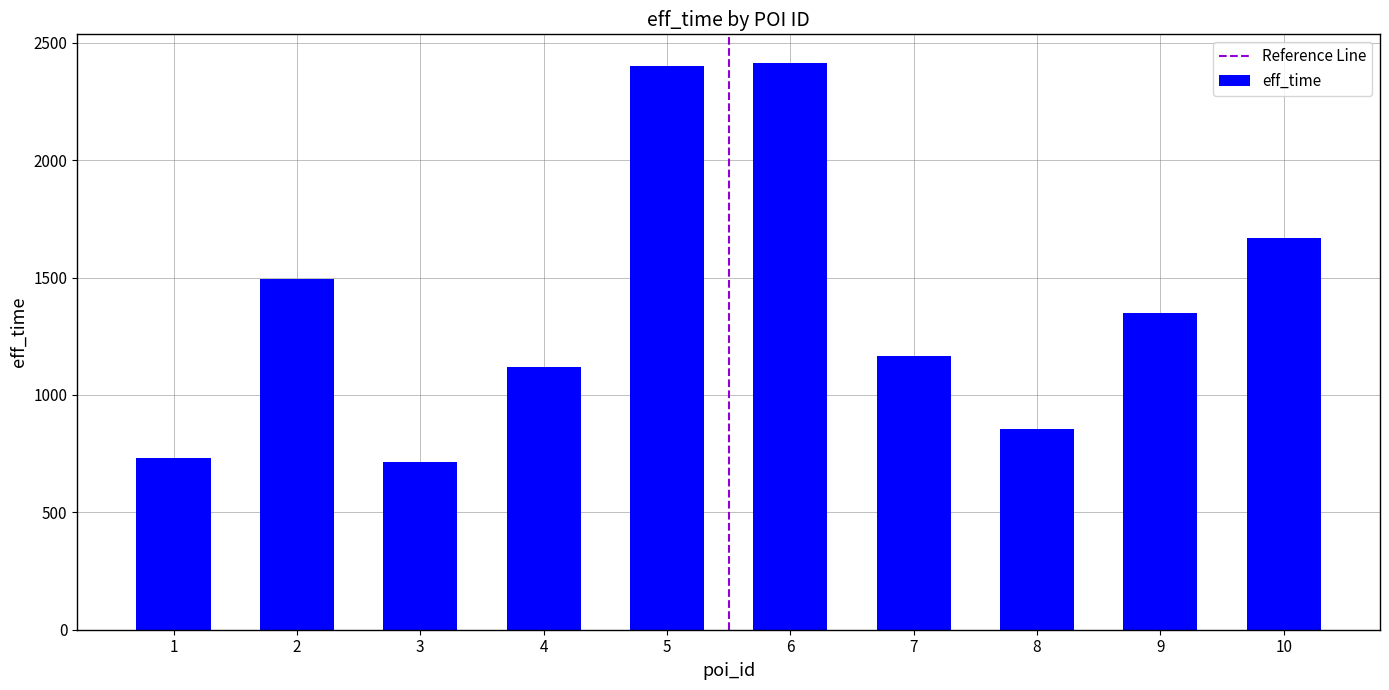

What is the smallest value displayed?

713